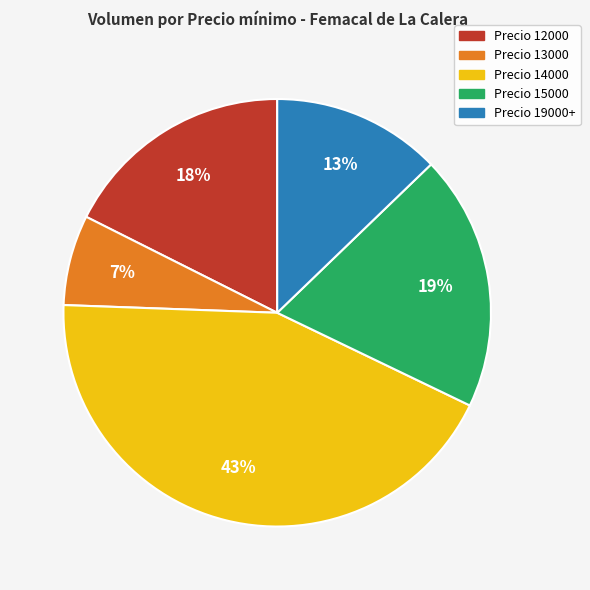

To the nearest percent, what is the combined percentage of Precio 13000 and Precio 19000+?

20%